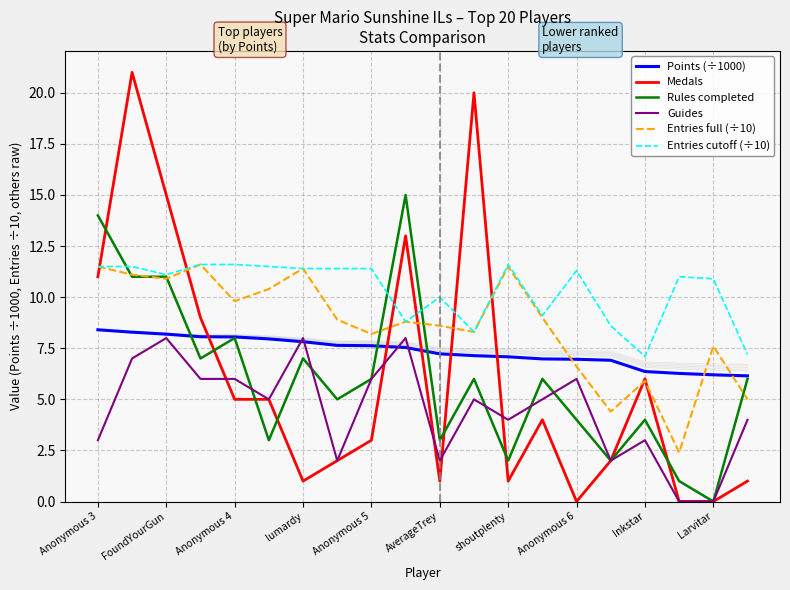

True or false: Points (÷1000) and Entries cutoff (÷10) cross at least once.

False